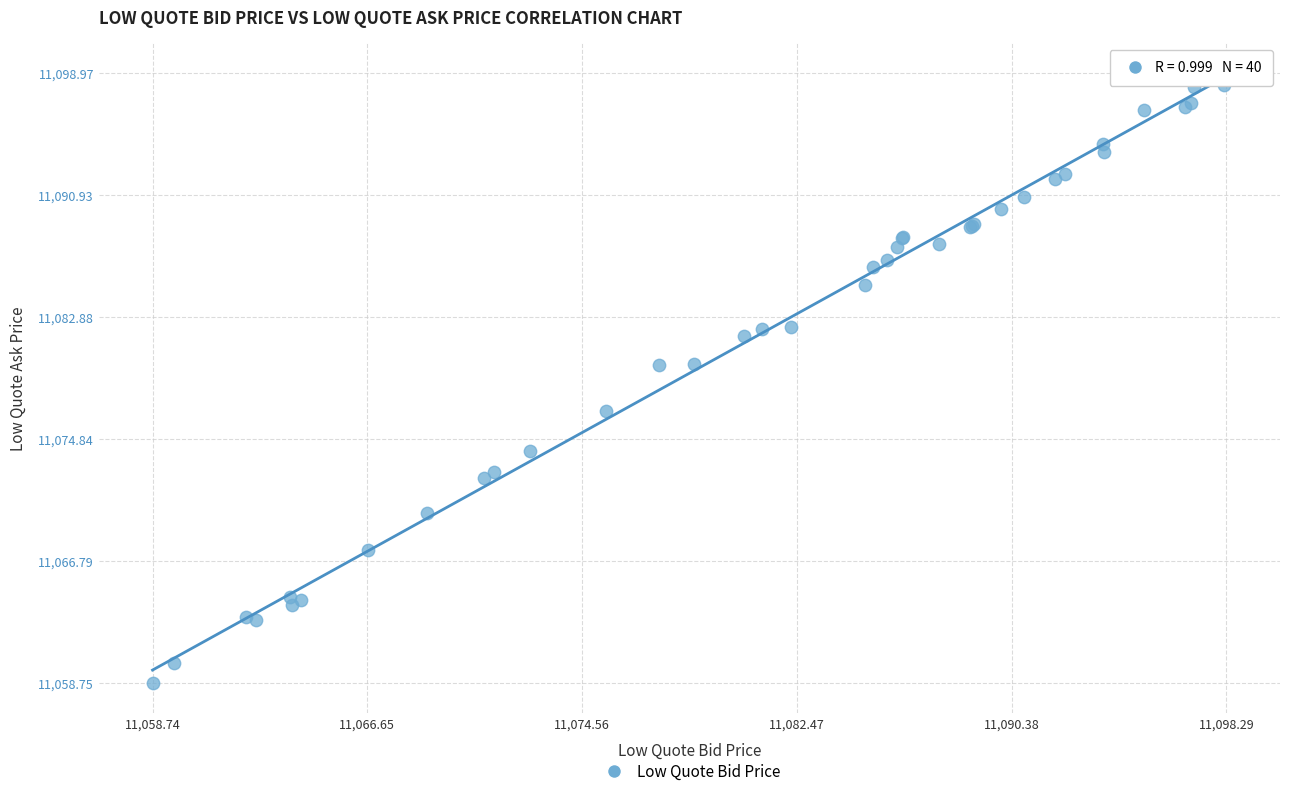

What Y value in the scatter plot is closest to 11078?

11076.7